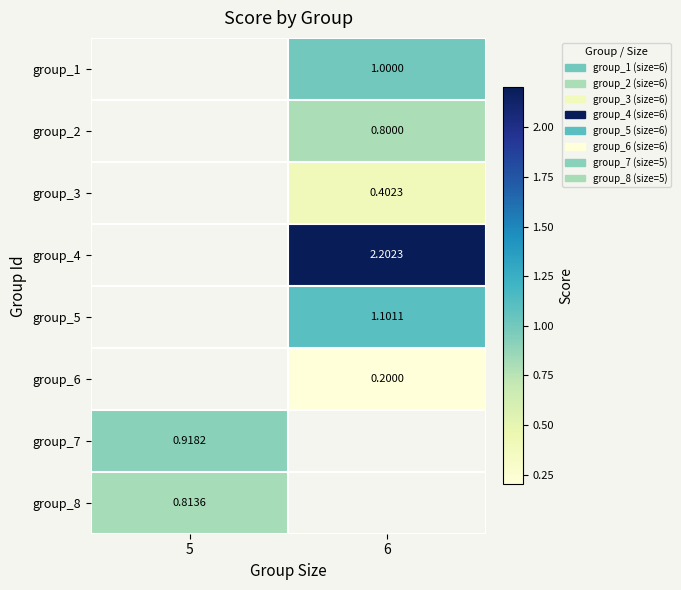

What is the smallest value displayed?

0.2